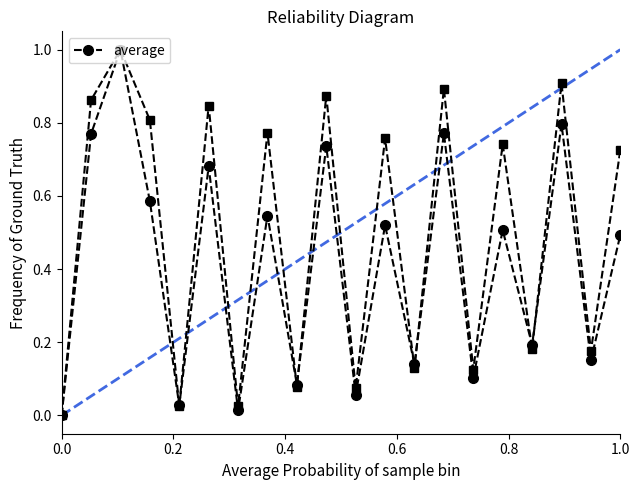

Is it true that row_1_y equals 1.5 at 0.4?

False